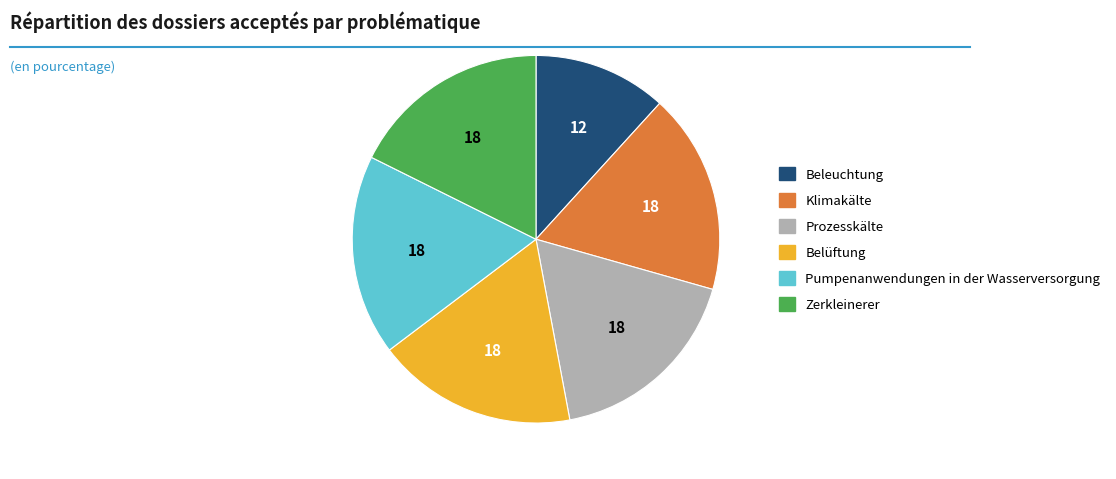

What is the smallest slice in the pie chart?

Beleuchtung